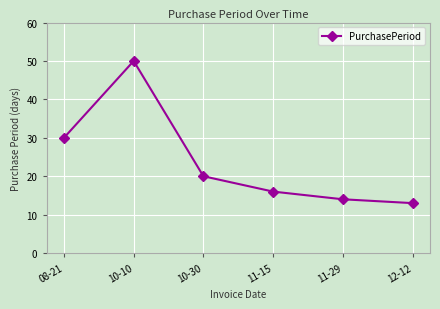

Is it true that the value at 12-12 is 13?

True